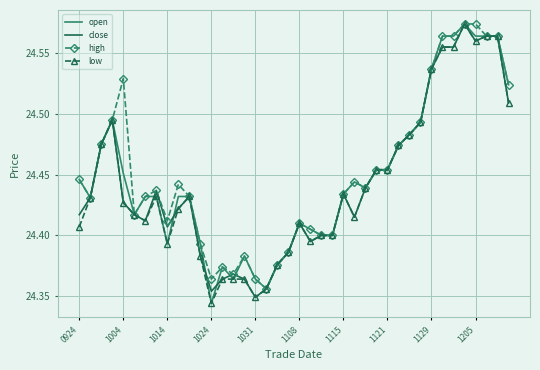

What are all the series names shown in the legend?

open, close, high, low